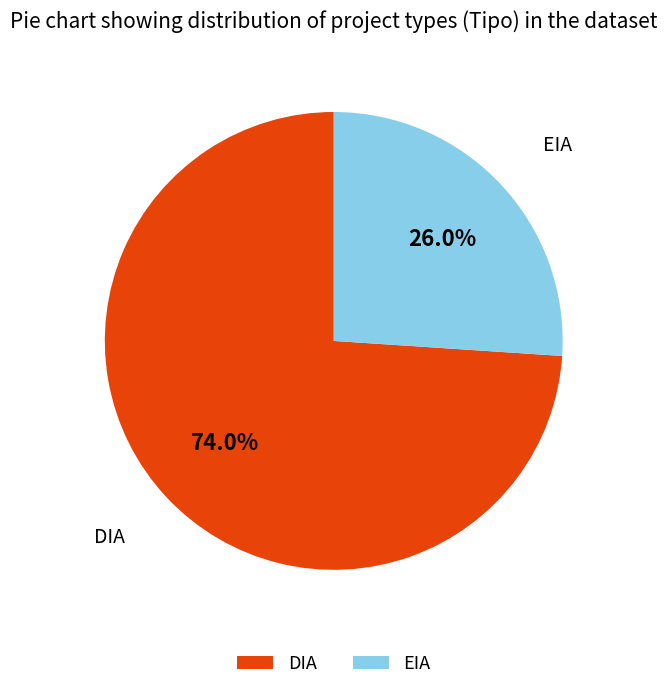

What is the smallest slice in the pie chart?

EIA